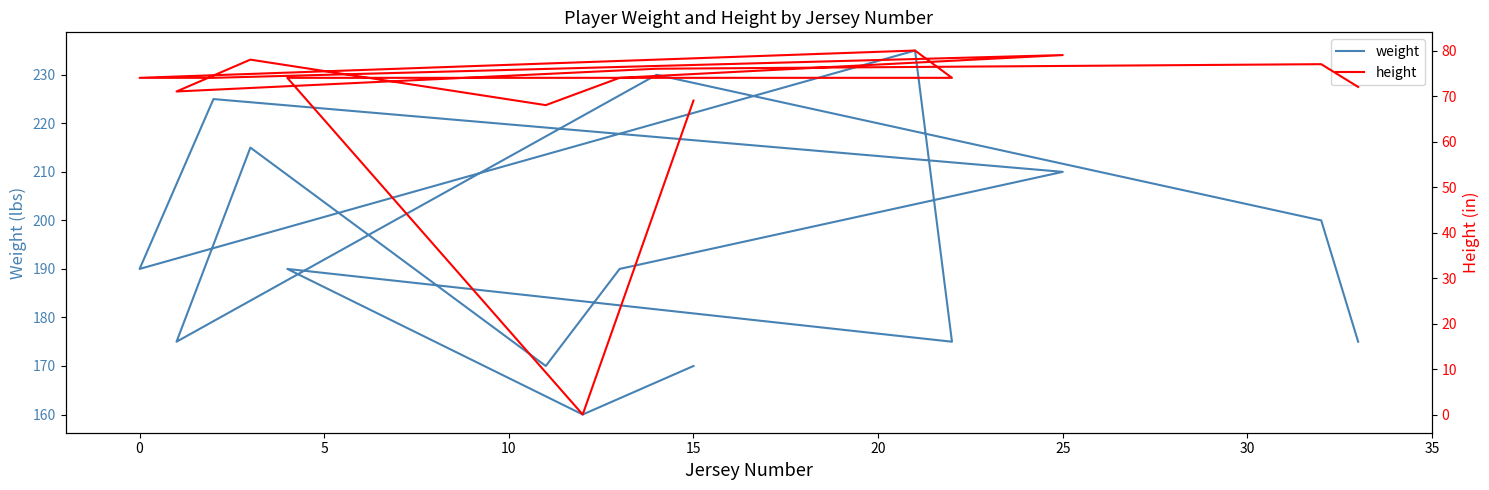

What is the sum of all height values?

1040